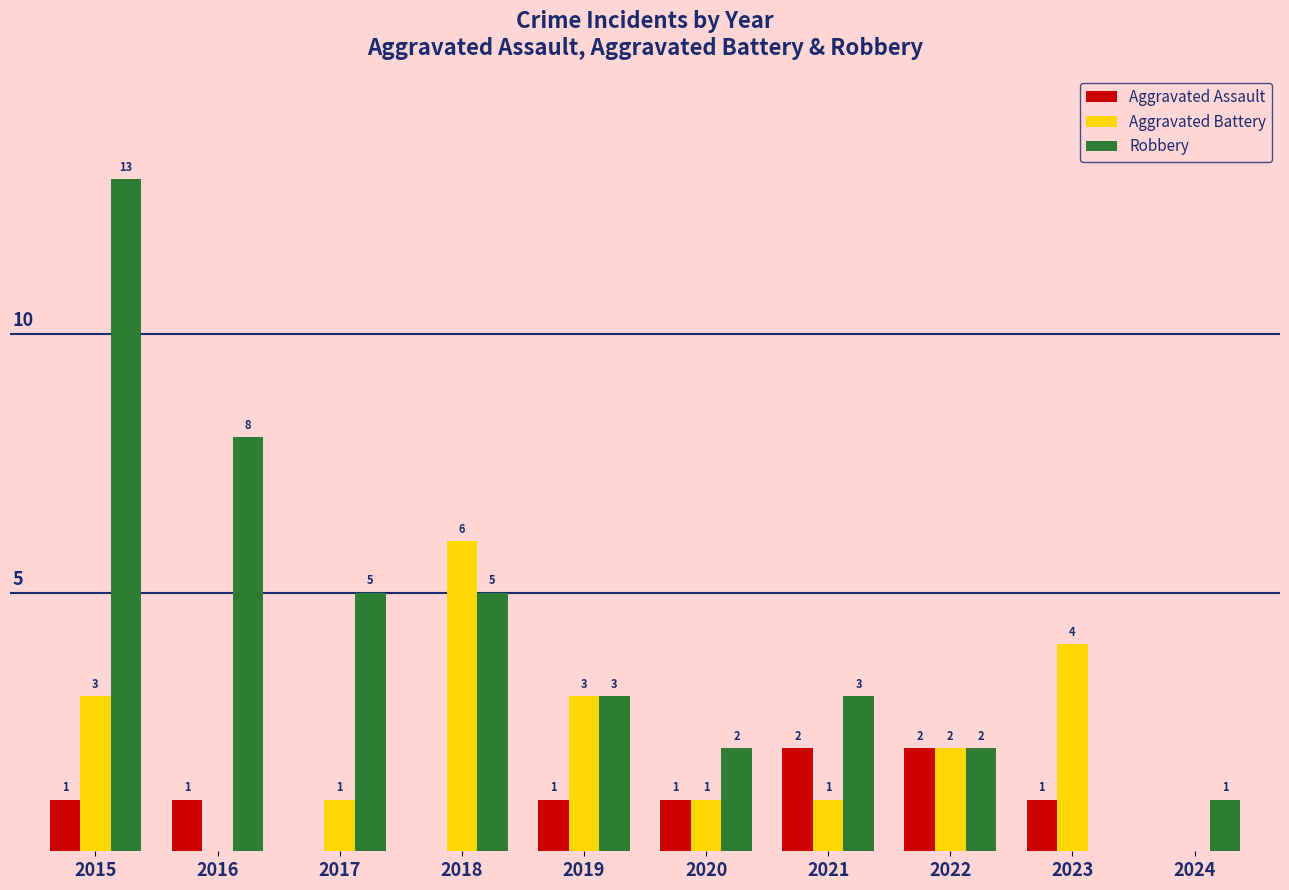

Between 2019 and 2024, which series saw the biggest shift?

Aggravated Battery